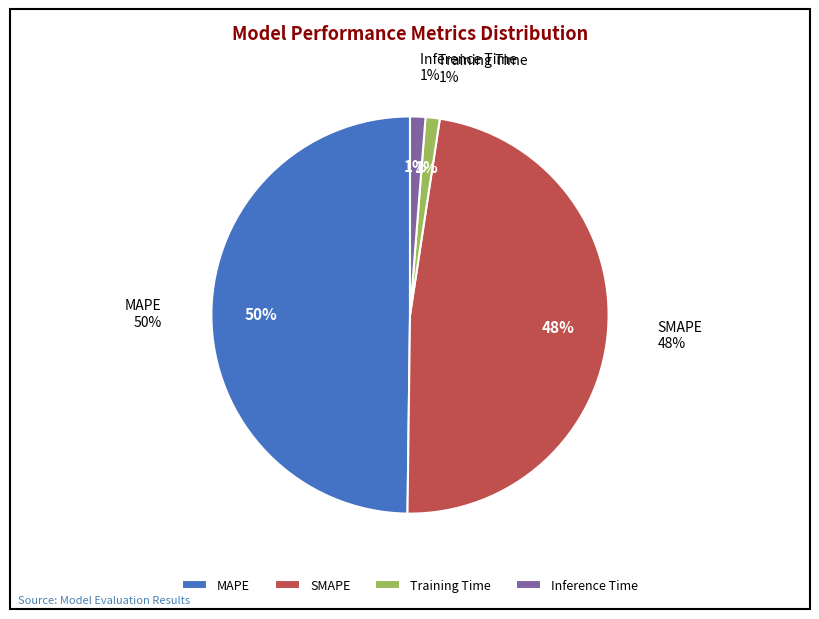

Which category has the biggest portion of the pie?

MAPE